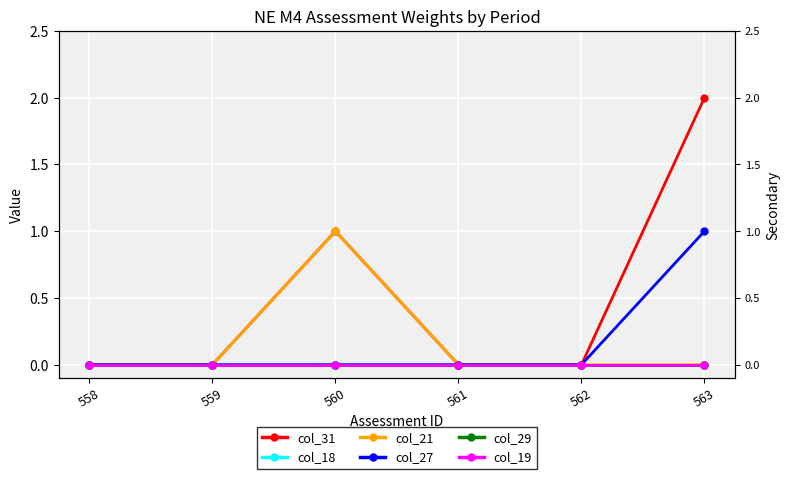

Rank the categories by col_21 value from highest to lowest.

560, 558, 559, 561, 562, 563